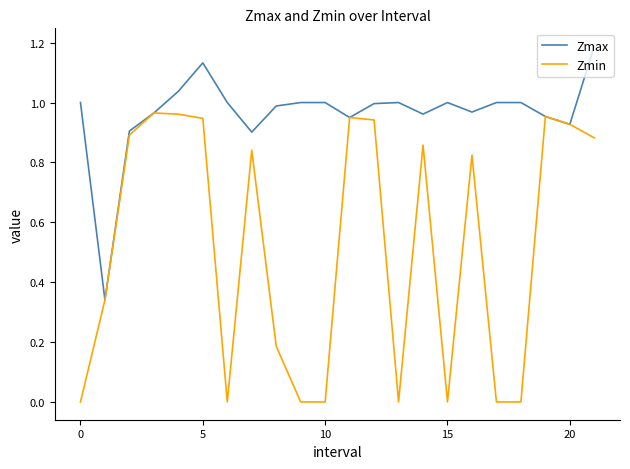

Which series has the widest spread of values?

Zmin